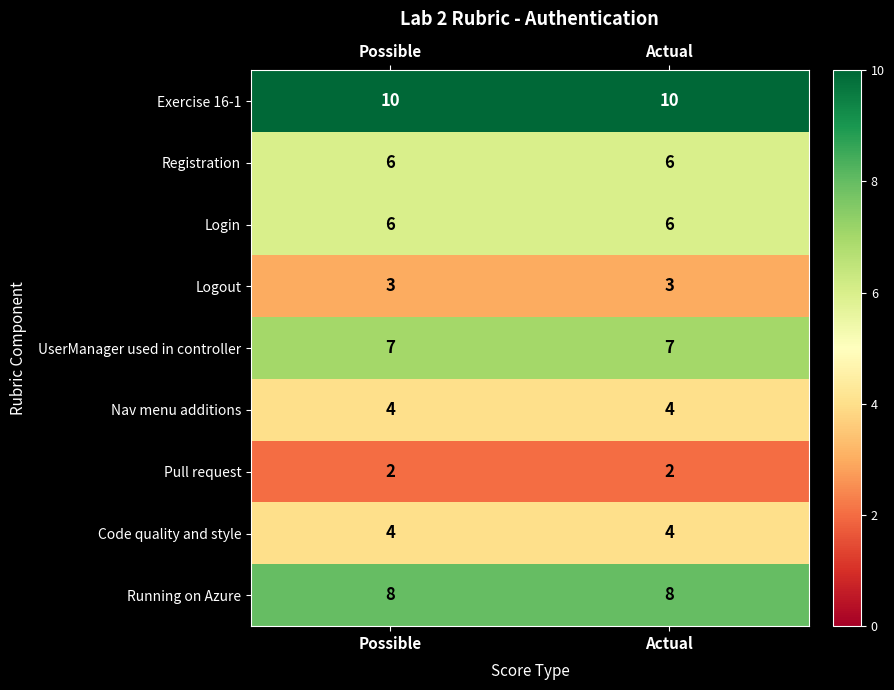

What value does the Code quality and style series have at Actual?

4